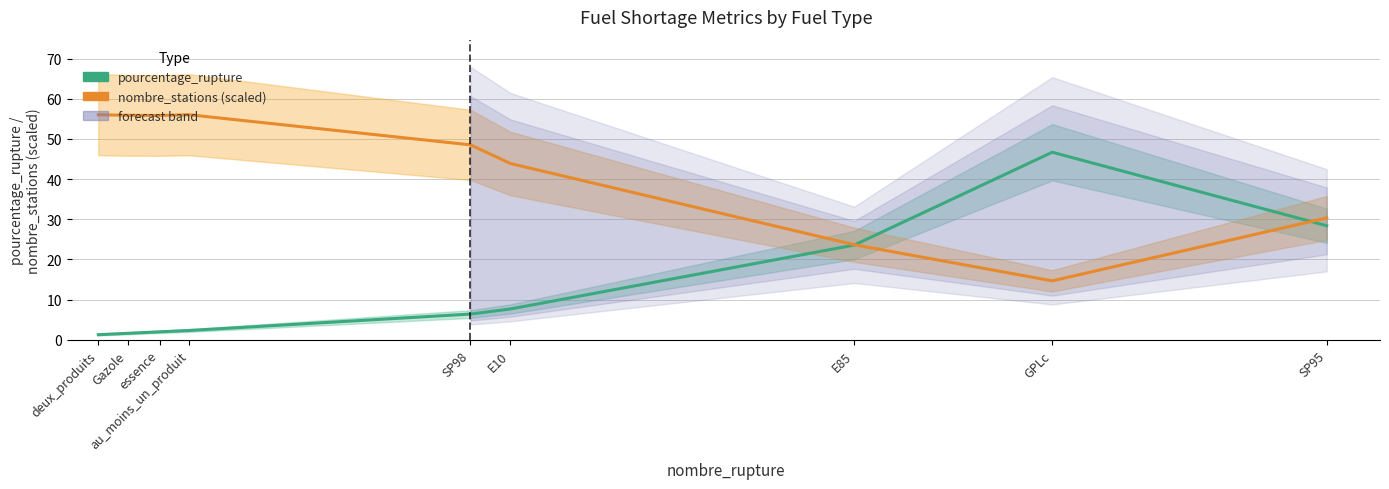

What is the label of the 7th point from the left?

E85